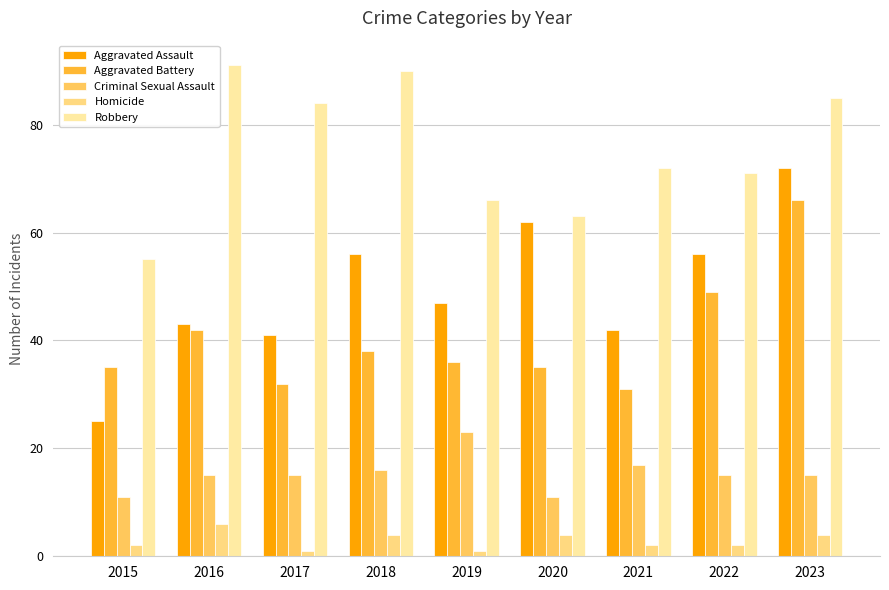

Are the bars horizontal?

No